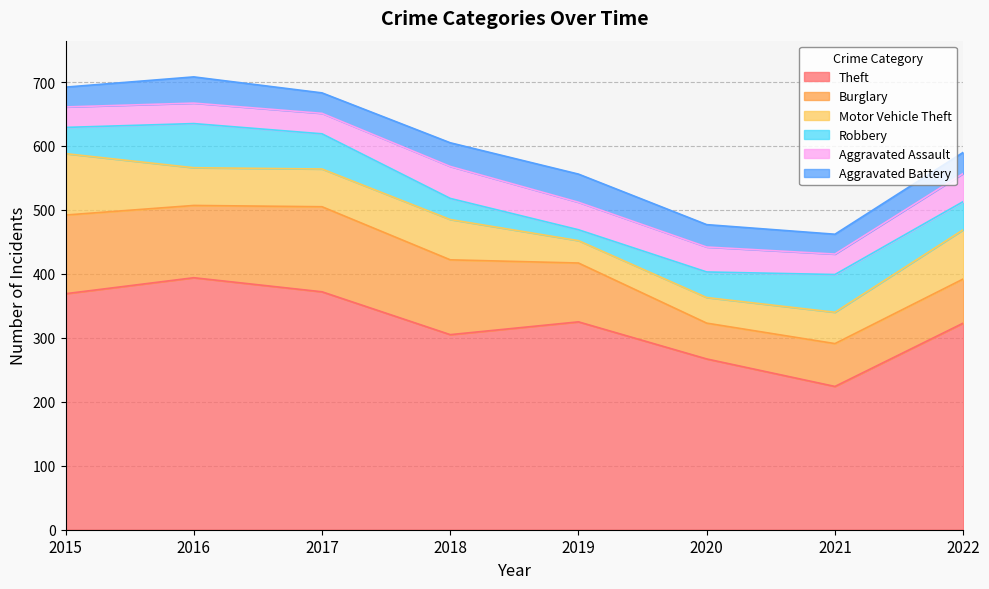

Does the chart display data point markers on the line(s)?

No